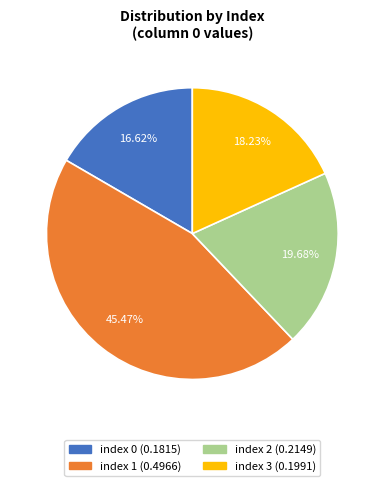

Is it true that index 3 is 5% of the pie?

False